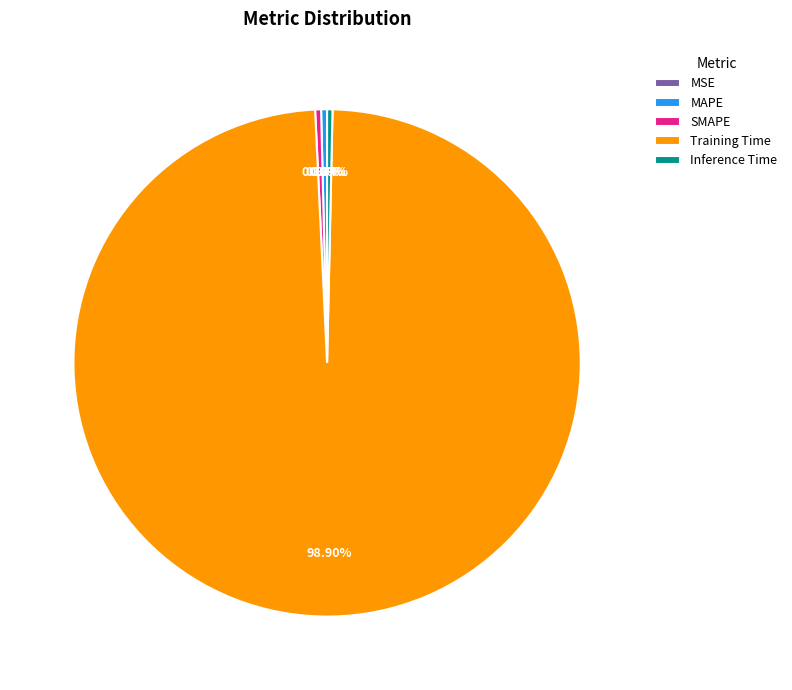

Do Training Time and Inference Time together represent more than half of the pie?

Yes